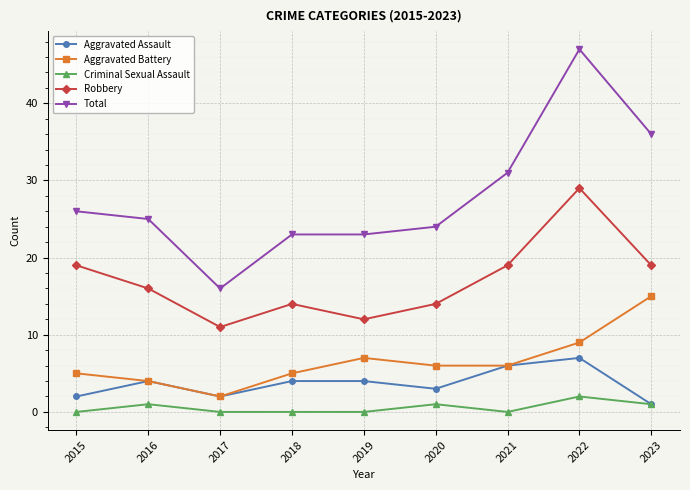

Reading right to left, what are all the values shown in this chart?

Aggravated Assault: 1	7	6	3	4	4	2	4	2
Aggravated Battery: 15	9	6	6	7	5	2	4	5
Criminal Sexual Assault: 1	2	0	1	0	0	0	1	0
Robbery: 19	29	19	14	12	14	11	16	19
Total: 36	47	31	24	23	23	16	25	26